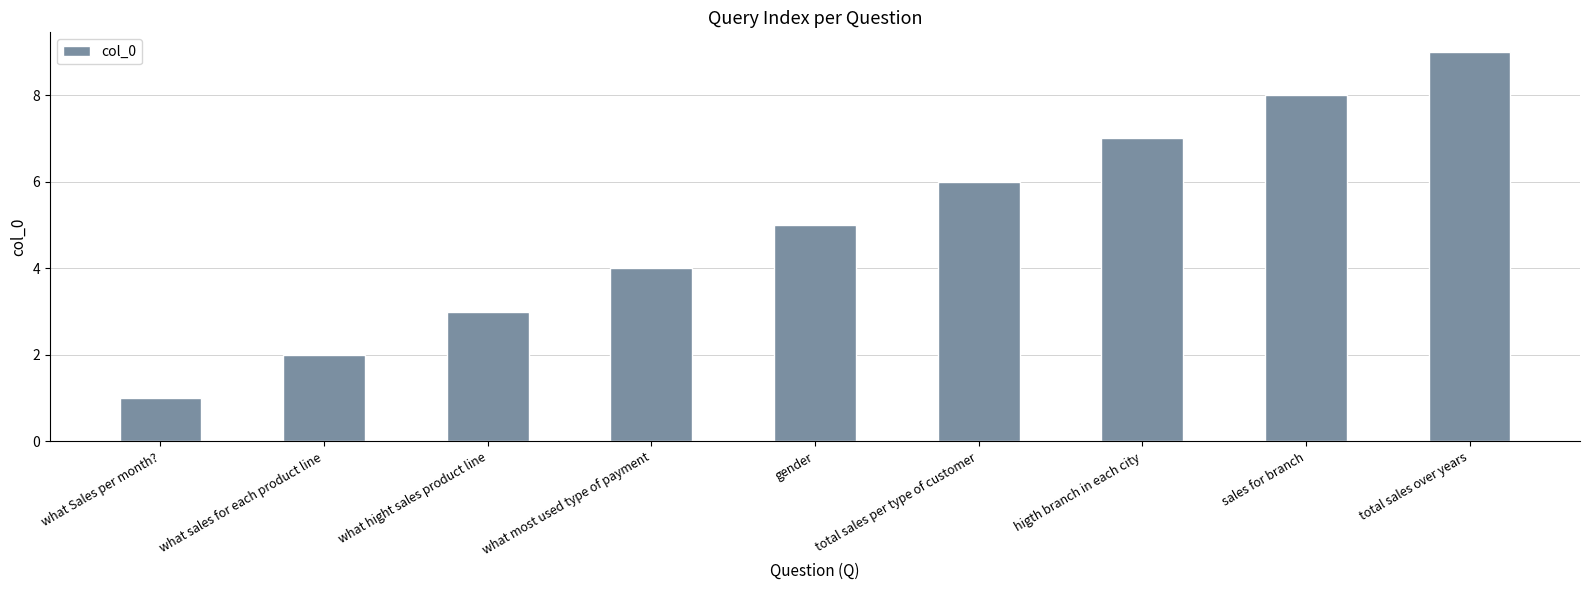

Approximately how many times larger is the value at sales for branch compared to what sales for each product line?

4.0